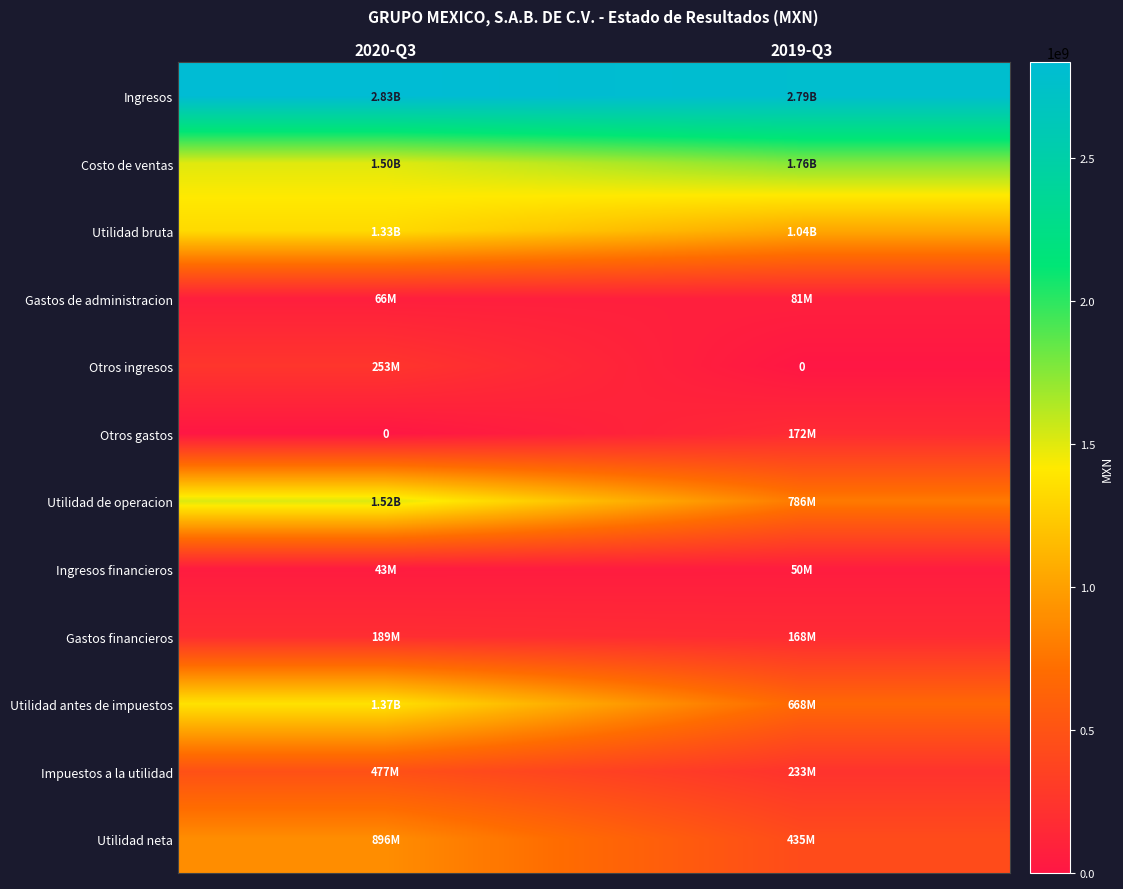

The value of Ingresos at 2019-Q3 is 1859674017. True or false?

False